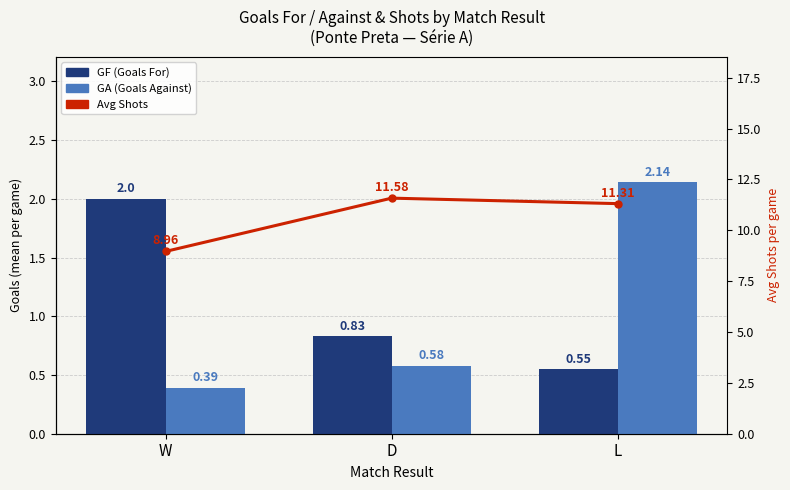

The value of Avg Shots at L is 3.0. True or false?

False